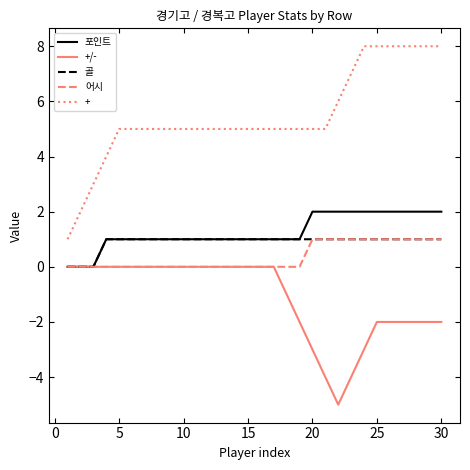

What is the minimum value shown in the chart?

-5